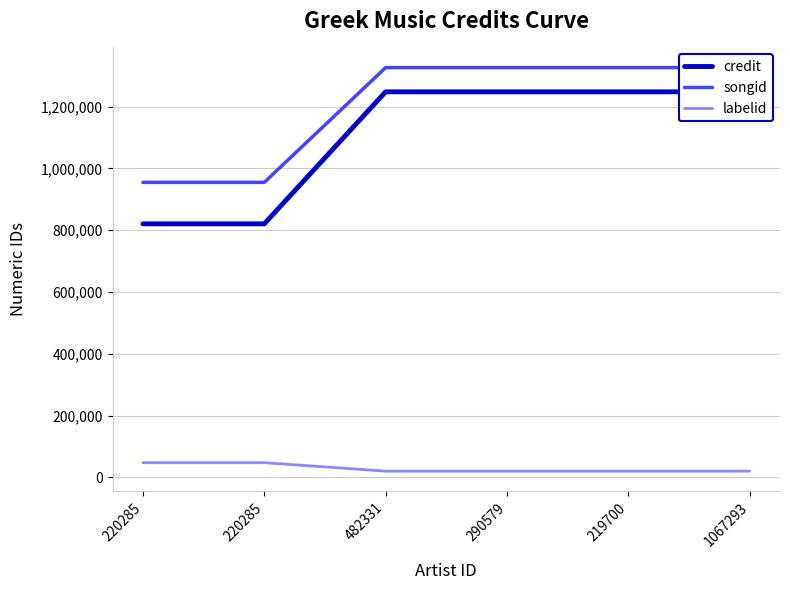

What is the minimum value shown in the chart?

19867